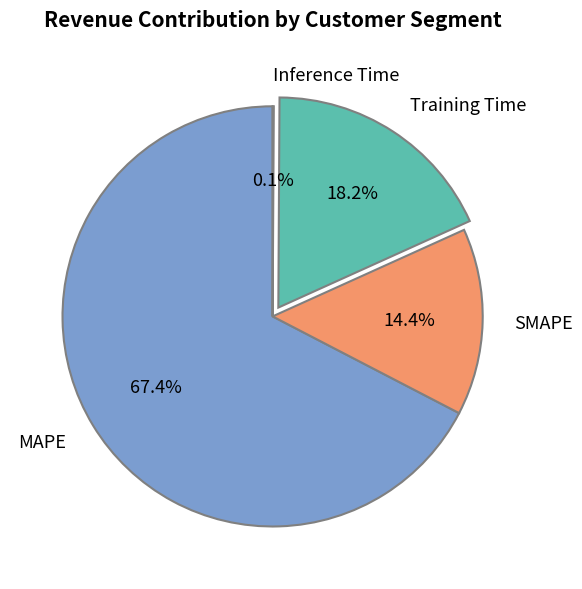

Which has a higher value, MAPE or Training Time?

MAPE